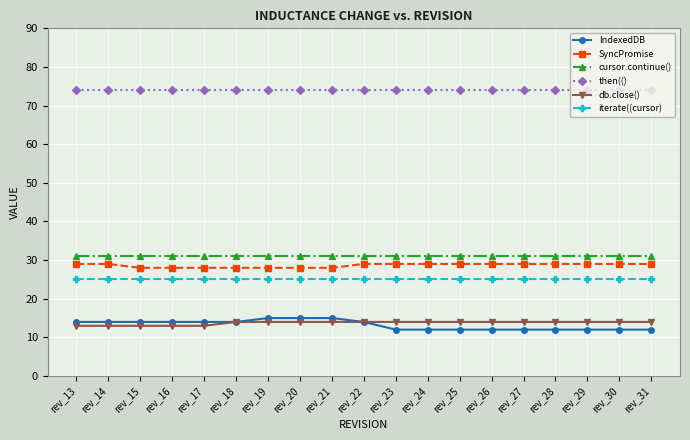

True or false: cursor.continue() and db.close() intersect in this chart.

False